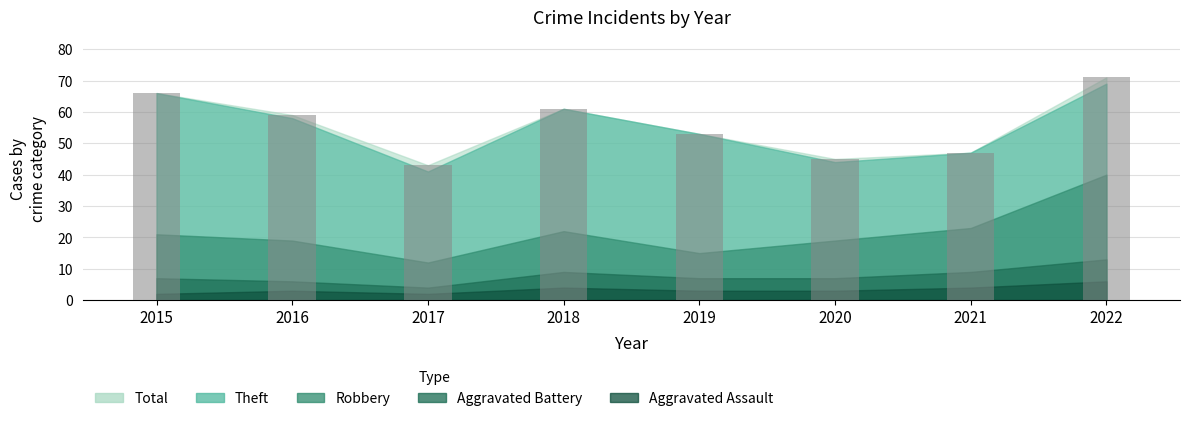

The chart shows a value of 71 at 2022. True or false?

True